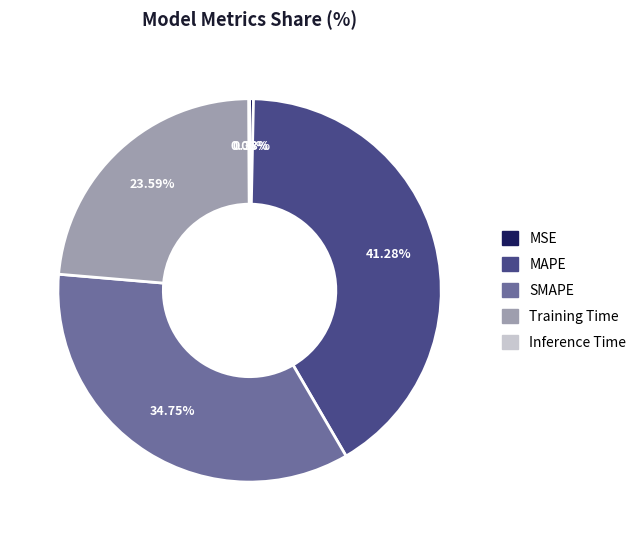

Which slice is the largest?

MAPE